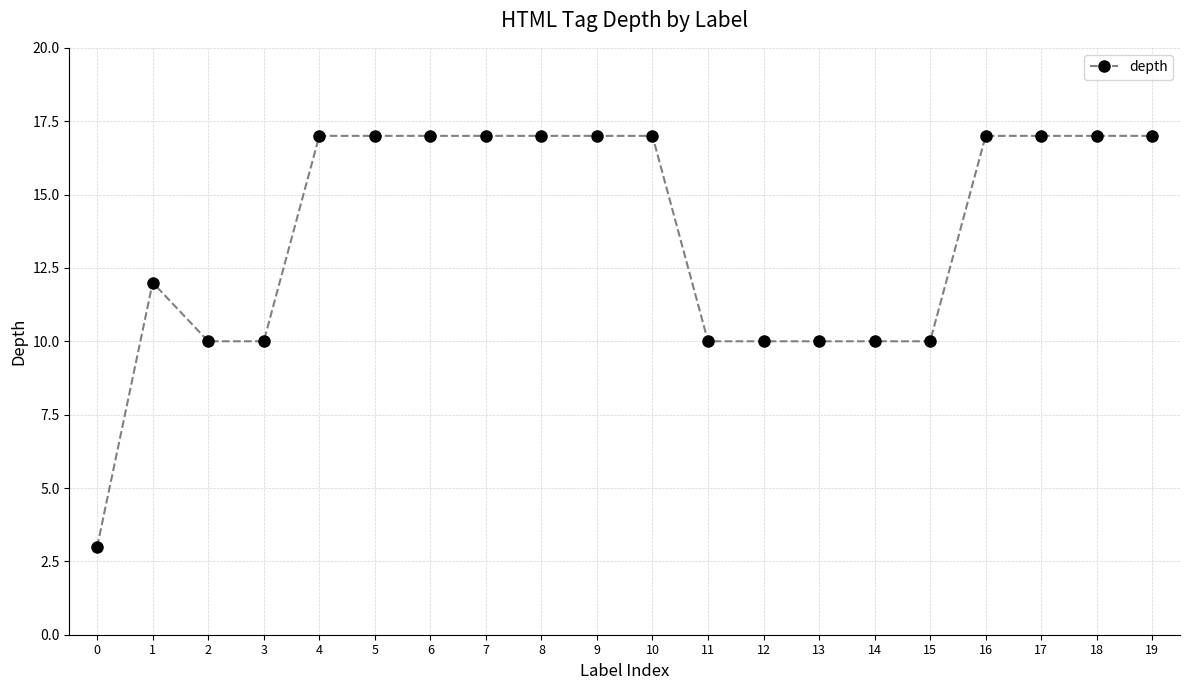

What is the sum of all values?

272